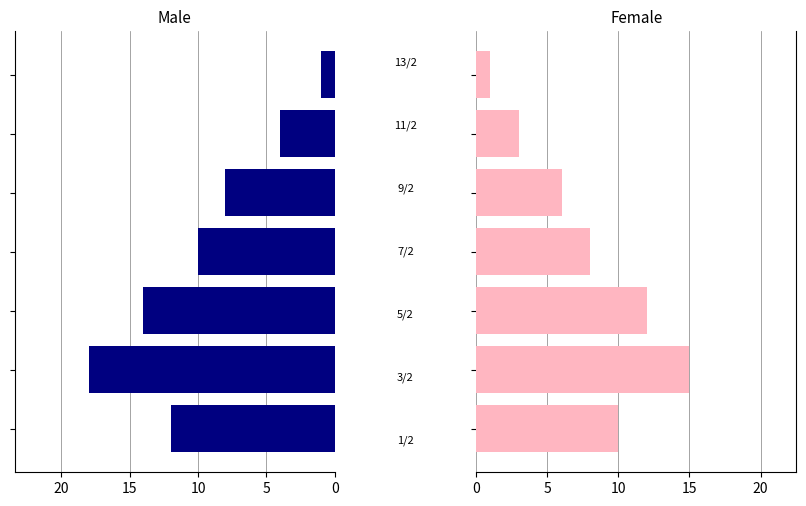

At 10, list the series in order from largest to smallest.

Male, Female